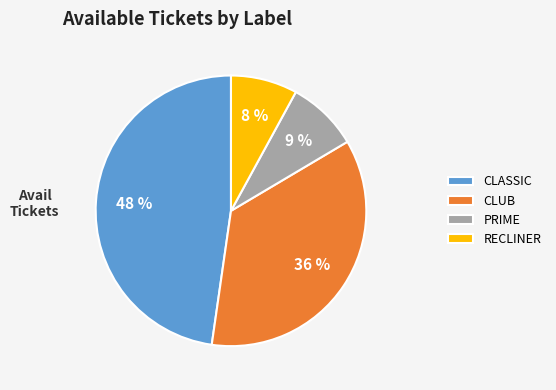

What is the largest slice in the pie chart?

CLASSIC